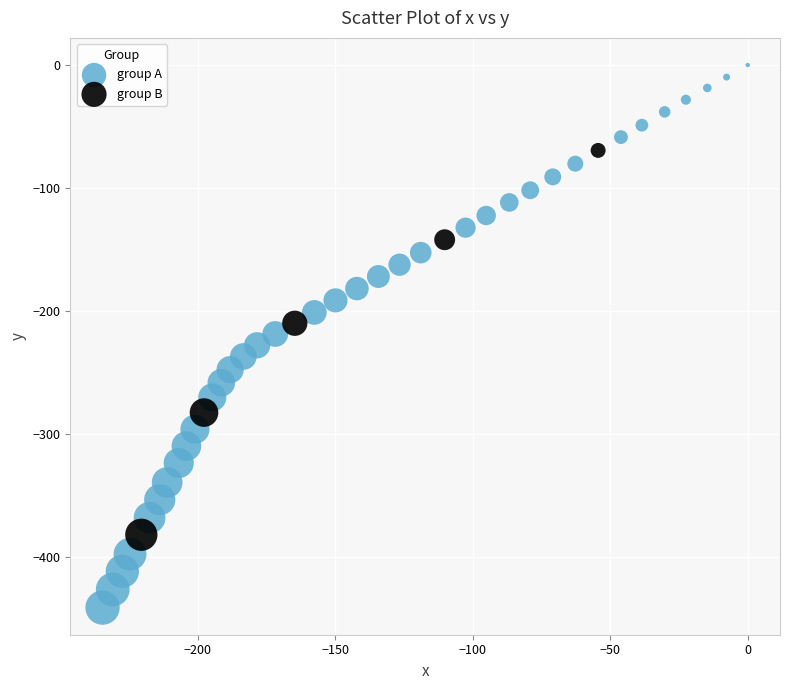

Which series has the widest spread of Y values?

group A